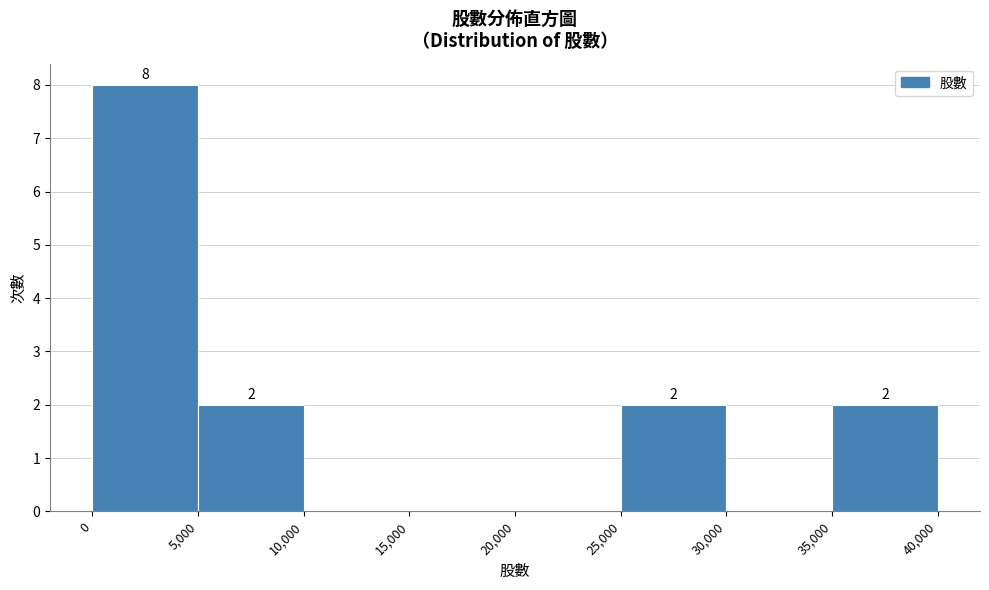

Which range on the x-axis has the tallest bar?

0 to 5,000